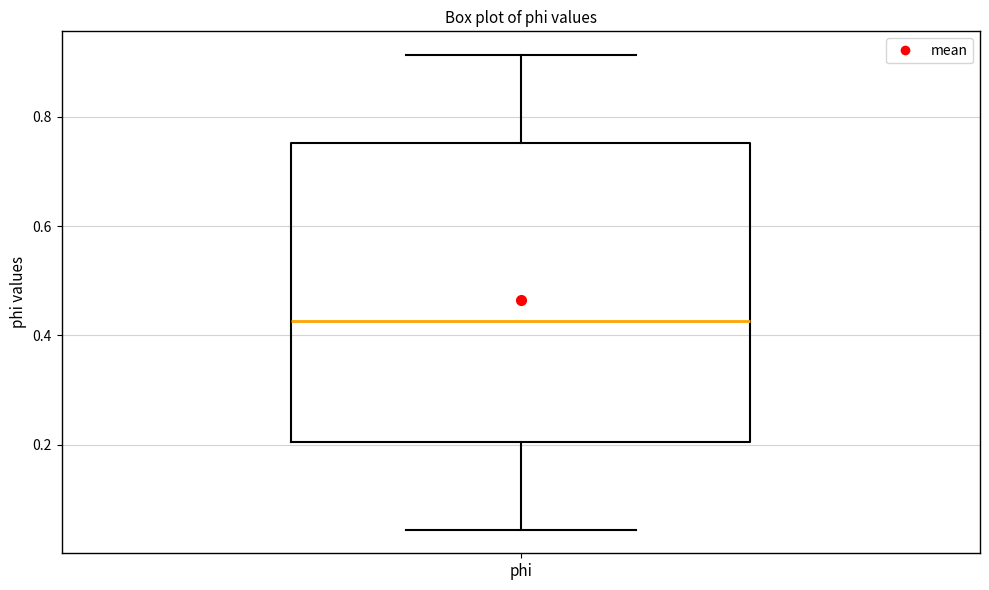

Read this box plot against the y-axis: the position of the median line, the range covered by the box, and the ends of both whiskers. The values are not printed on the chart, so give them approximately, as read against the axis.

median 0.42, box 0.20 to 0.76, whiskers 0.04 to 0.92